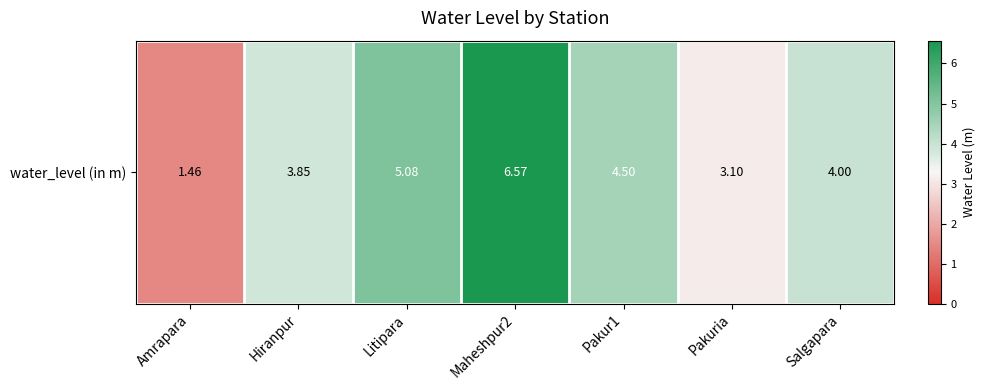

Between Hiranpur and Pakur1, which is larger?

Pakur1